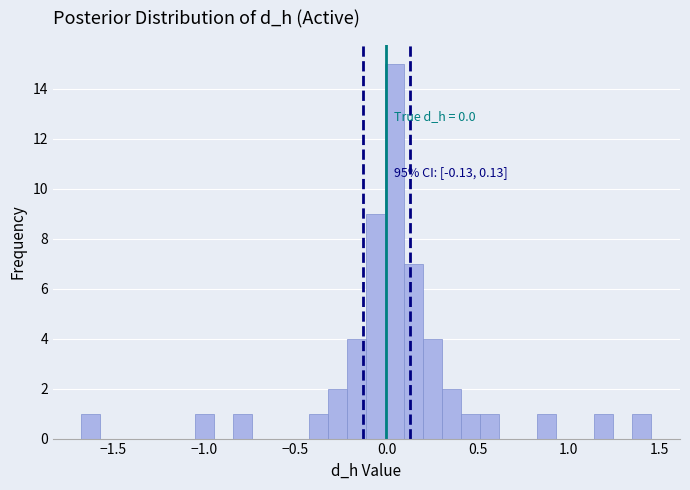

Read against the x-axis, roughly where is the centre of the tallest bar?

0.05